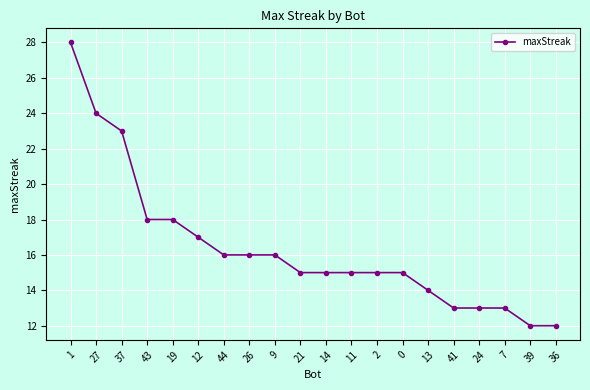

What is the greatest value displayed?

28